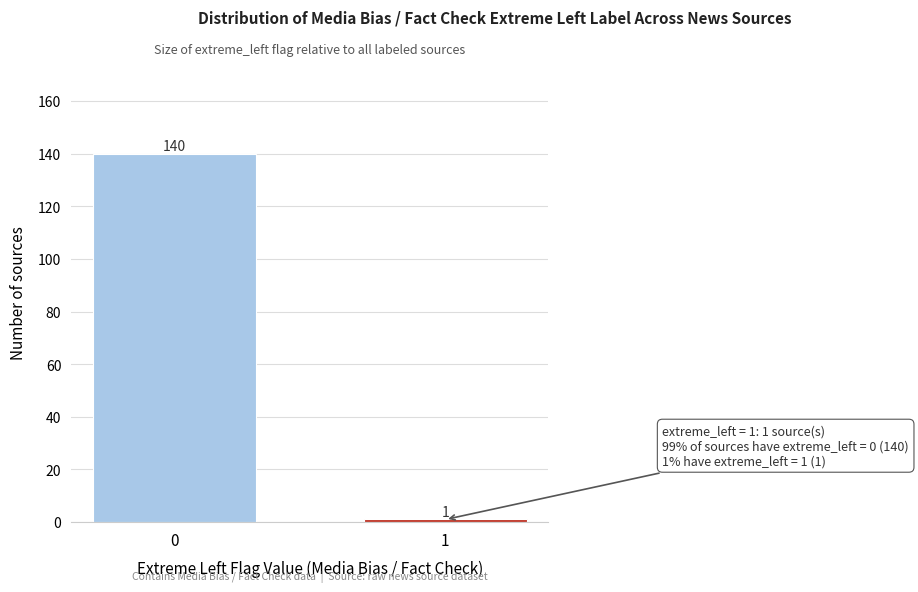

Reading right to left, transcribe all the data shown in this chart.

1=1	0=140